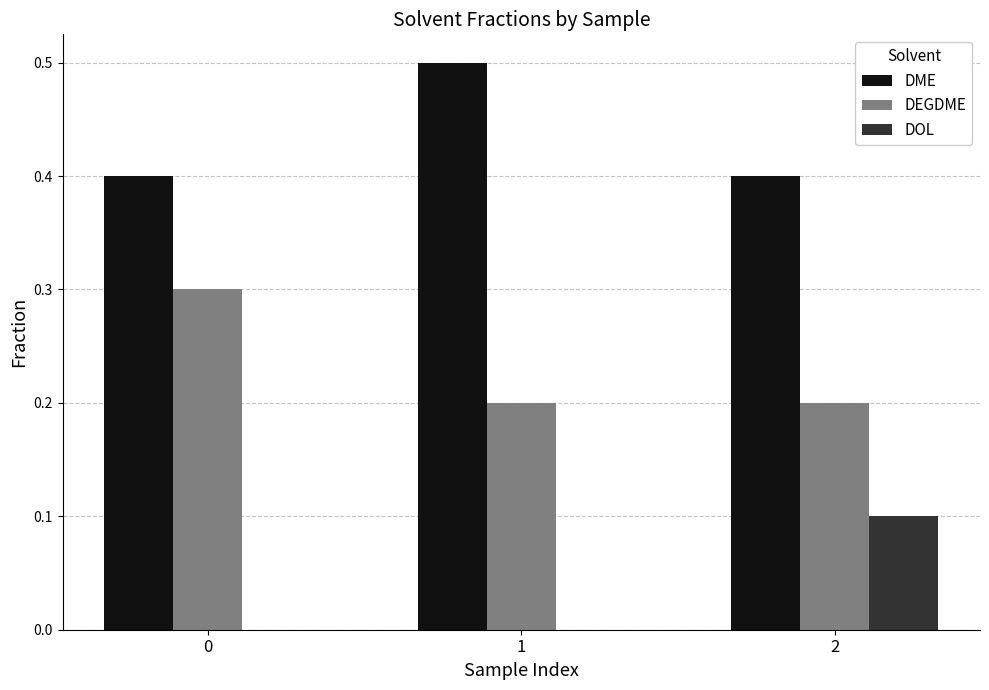

Which category has the highest value in the DOL series?

2